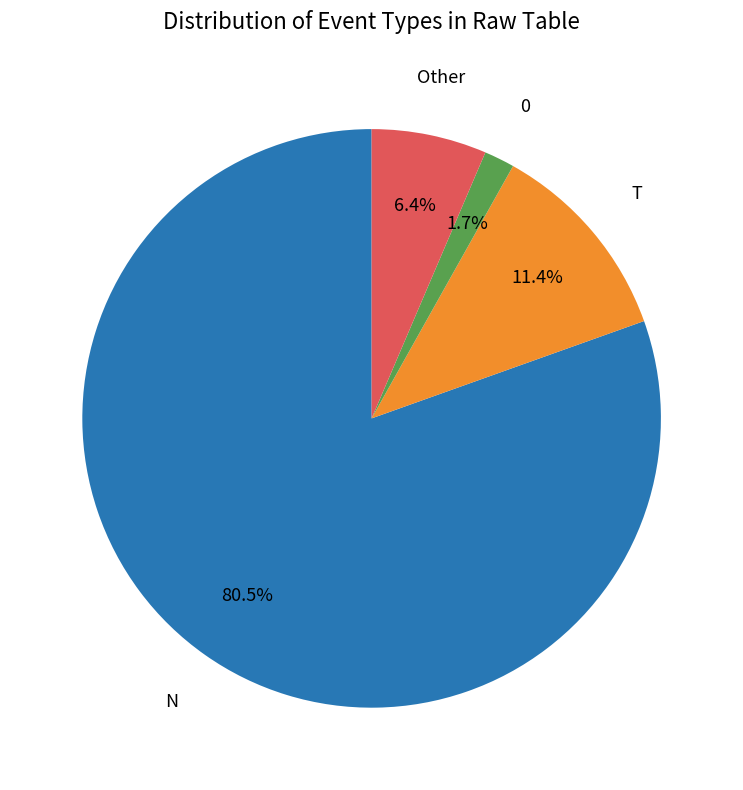

How many segments does this pie chart have?

4